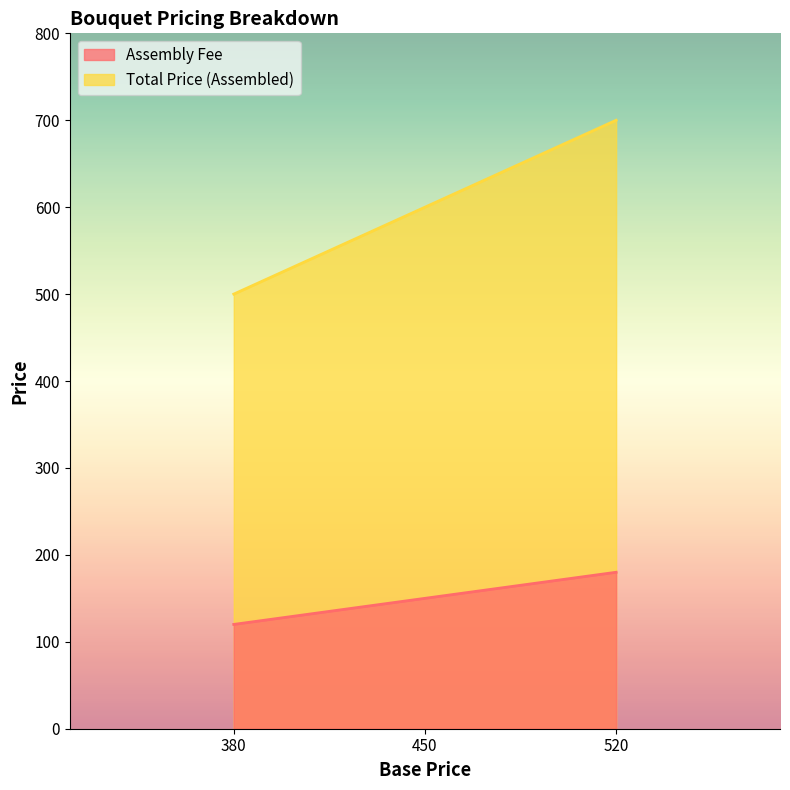

Does the chart display data point markers on the line(s)?

No